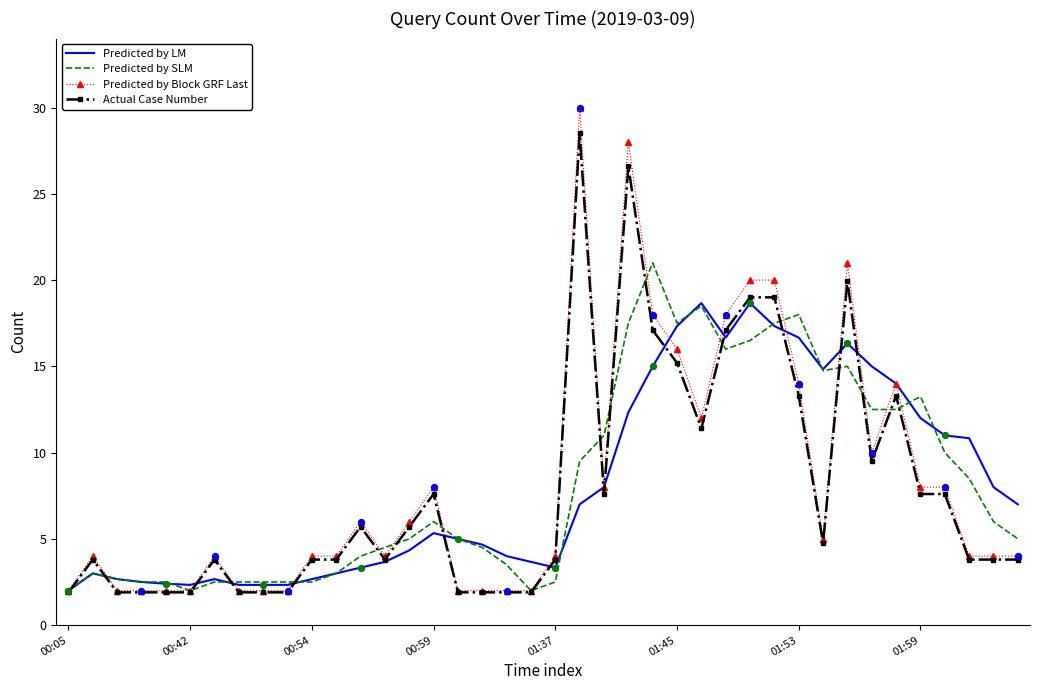

Rank the series by their maximum value, from lowest to highest.

Predicted by LM, Predicted by SLM, Actual Case Number, Predicted by Block GRF Last